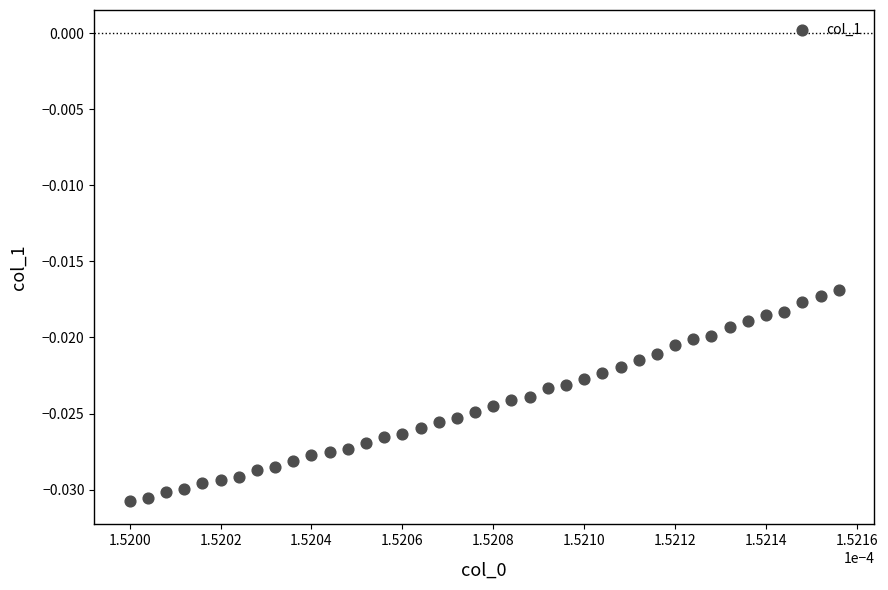

Count the number of points in this scatter plot.

40